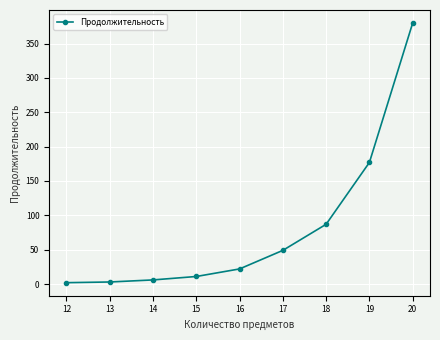

Is it true that the value at 17 is 49?

True